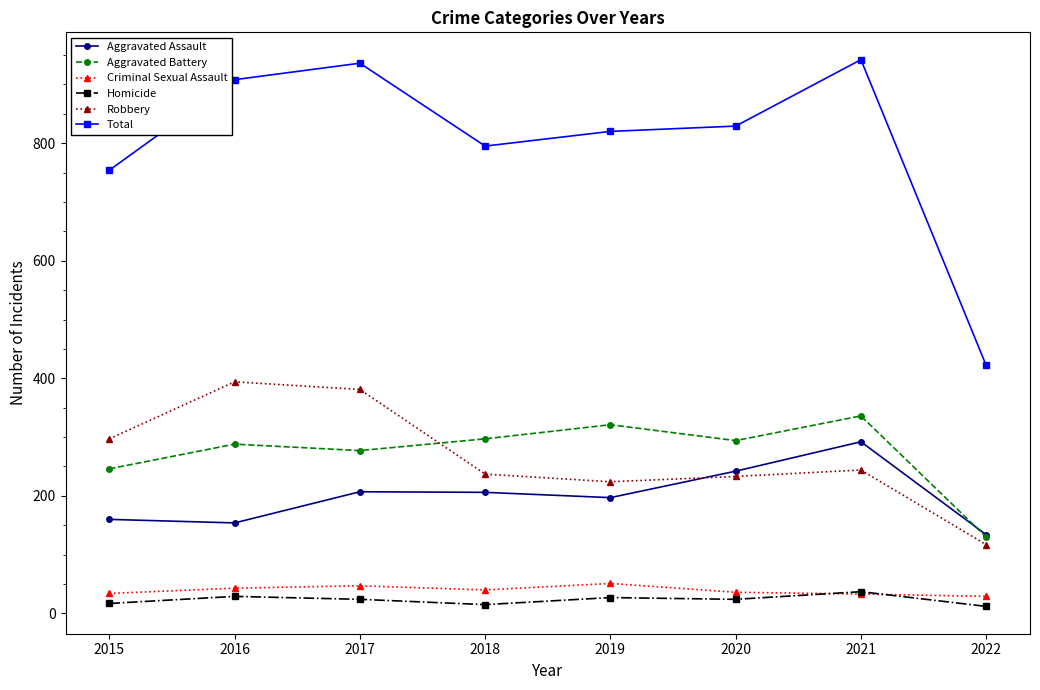

Which series has the largest total across all categories?

Total